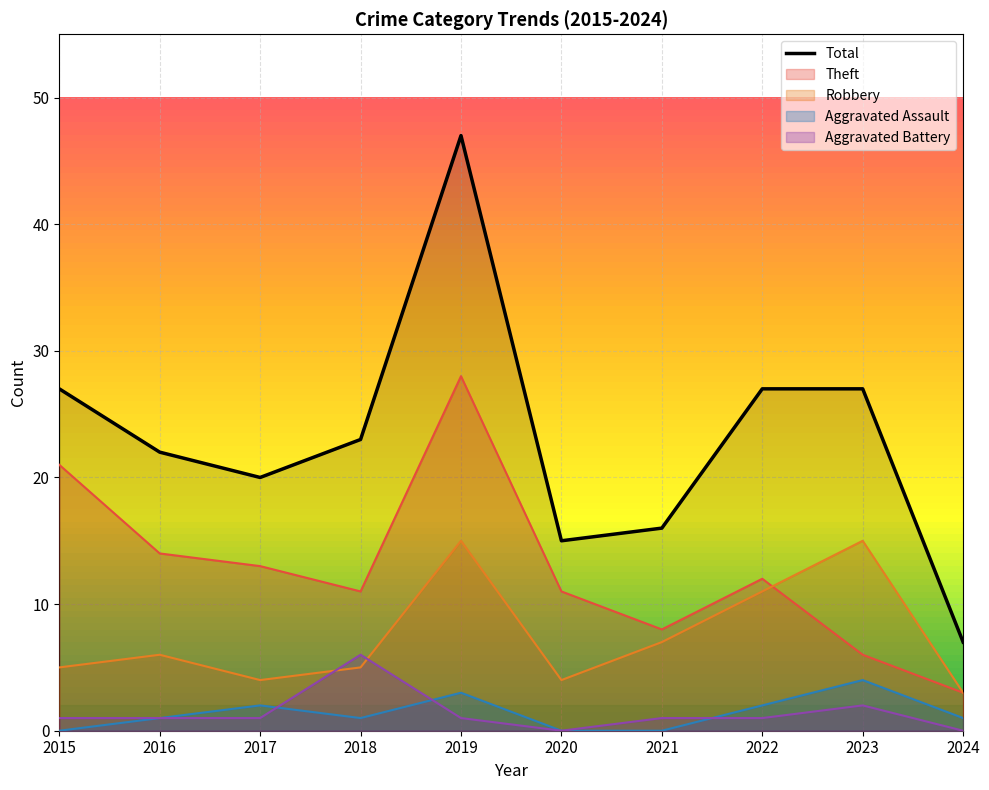

What is the average value?

23